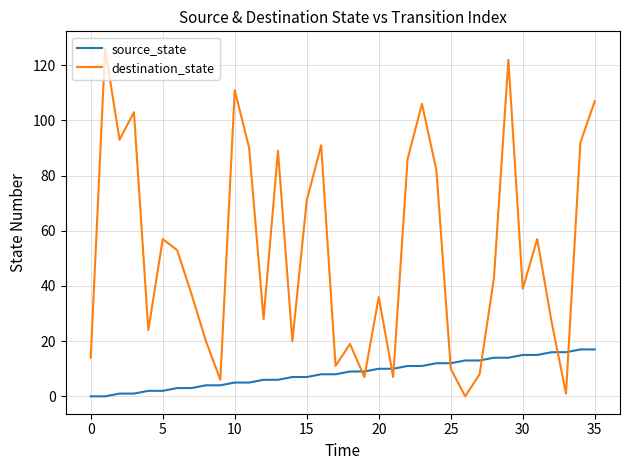

Which series has the widest spread of values?

destination_state